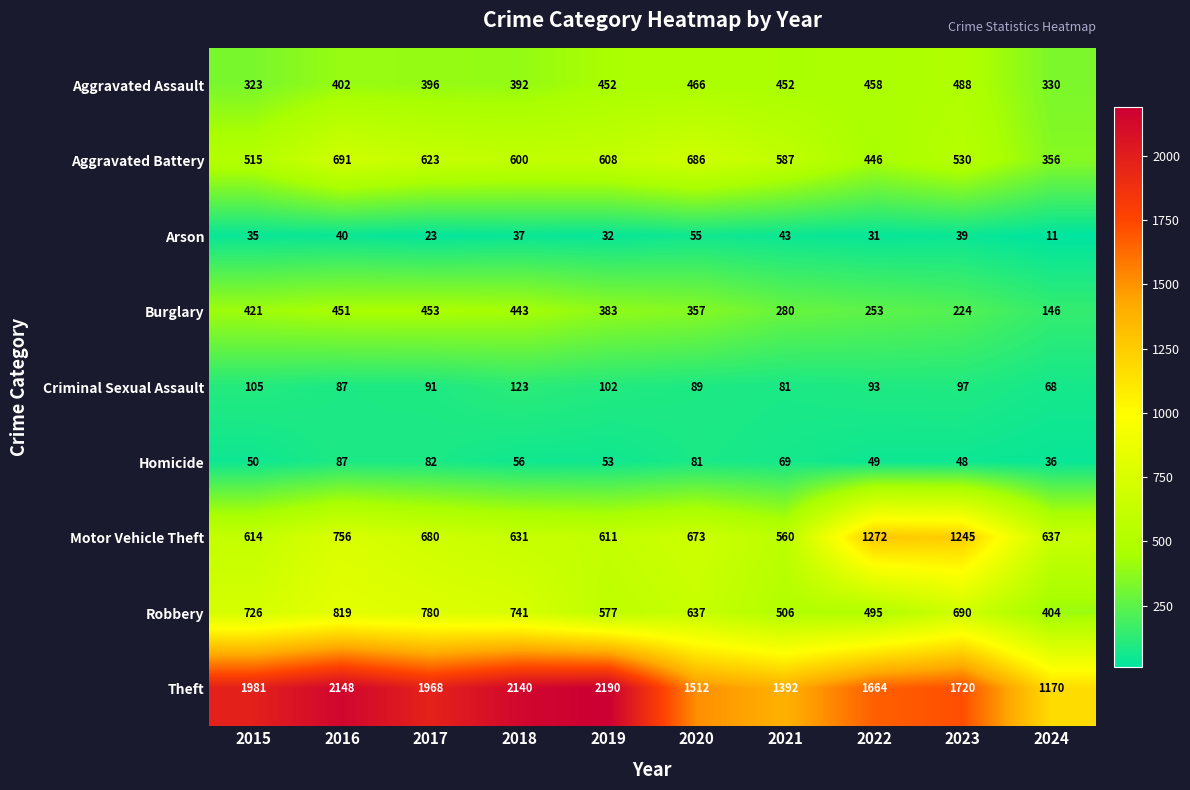

What is the difference between the maximum and minimum values in the Homicide series?

51